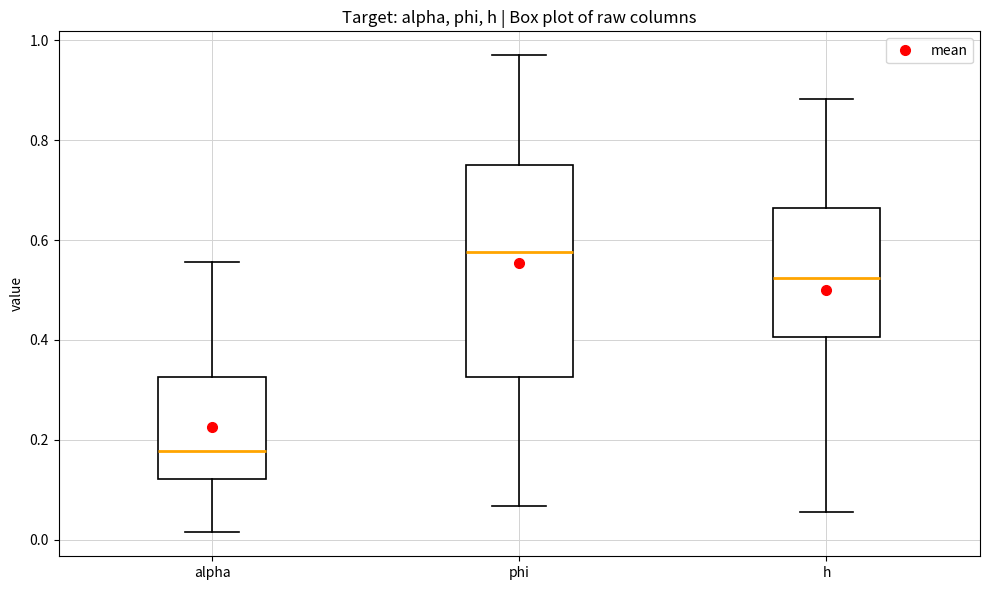

Comparing the boxes themselves (not the whiskers), which one is the tallest?

phi